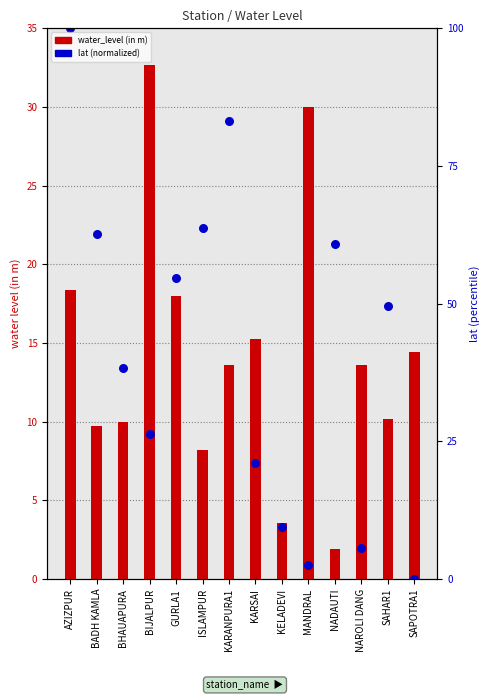

What is the total value across all series at NADAUTI?

23.2